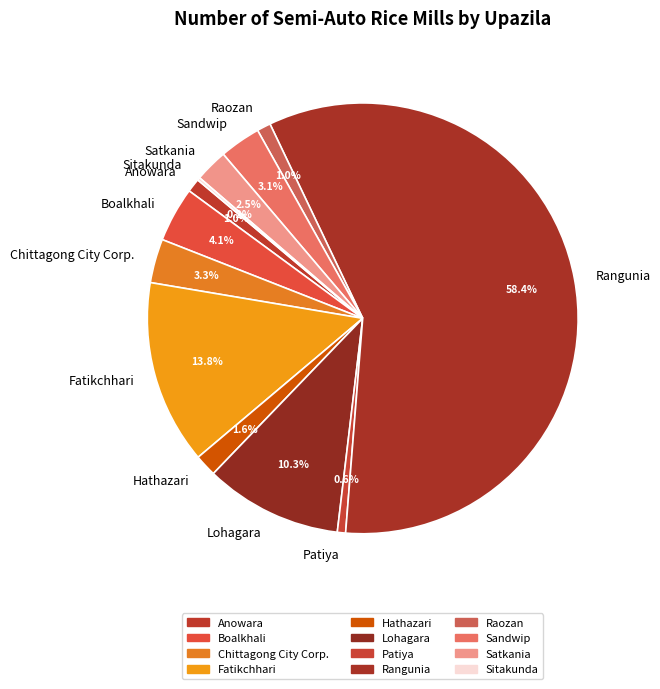

Which has a higher value, Sandwip or Anowara?

Sandwip